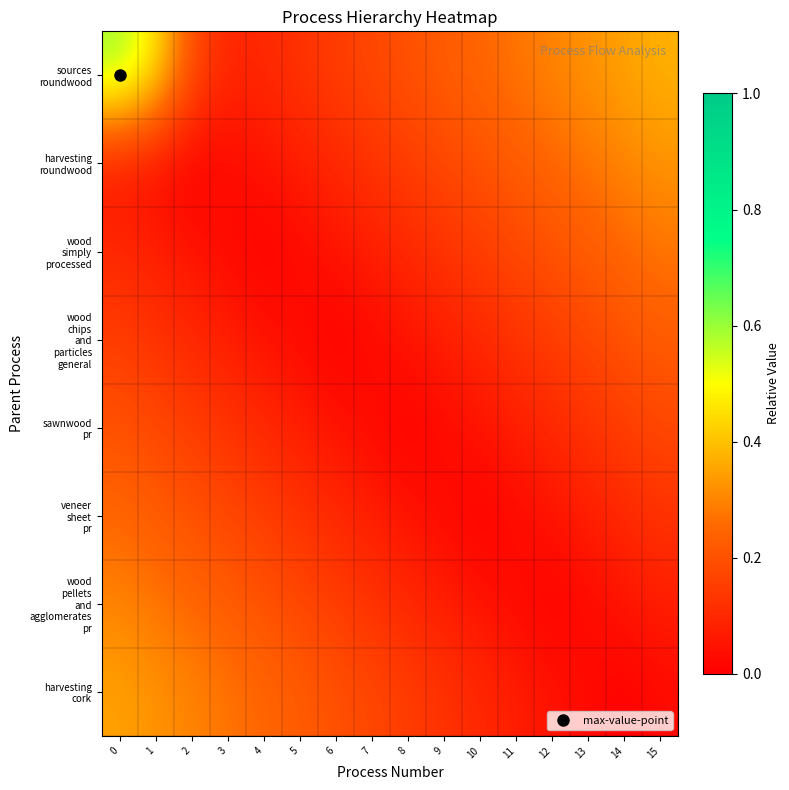

What is the spread (max minus min) of values at 13?

0.3